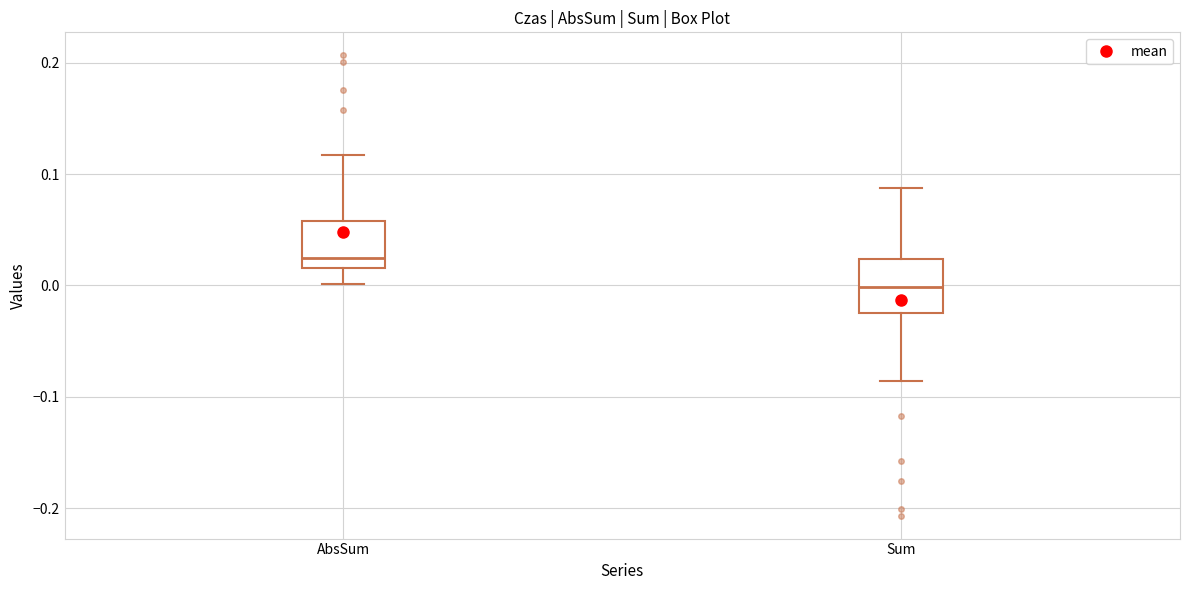

Which box has the lowest median line?

Sum